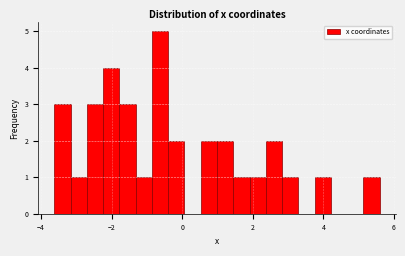

Read against the x-axis, roughly where is the centre of the tallest bar?

-0.6